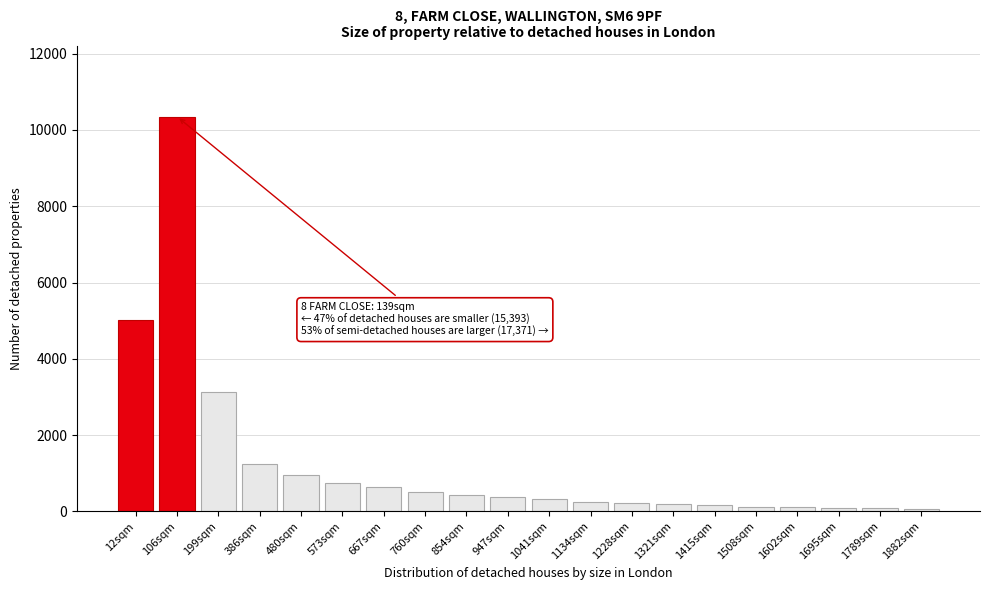

What is the difference between the second highest and second lowest values?

4943